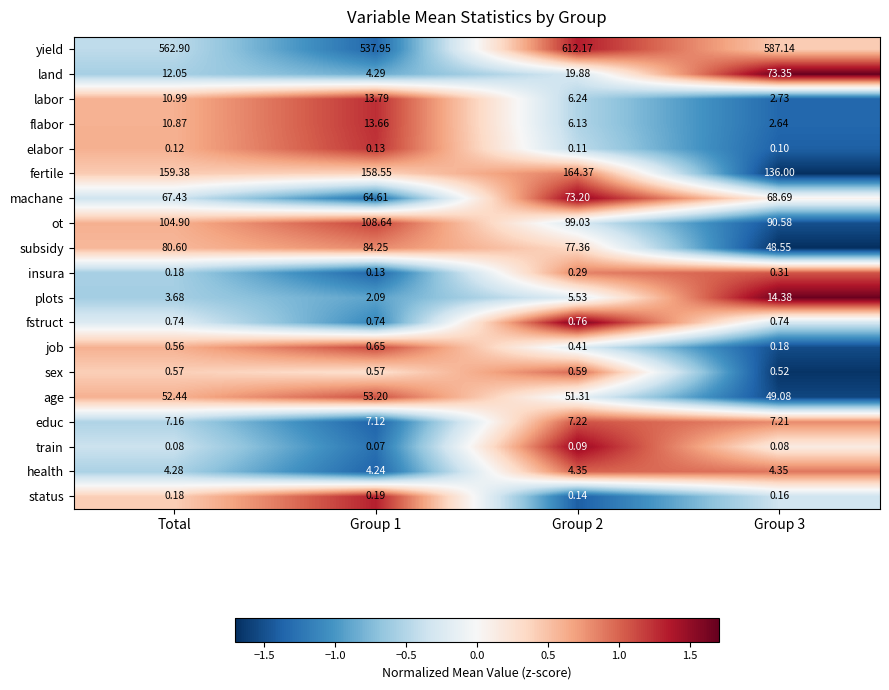

Count the number of data series in this chart.

19